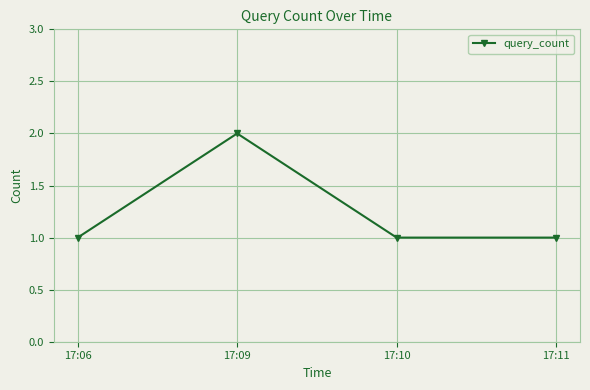

How many distinct data groups are displayed?

1